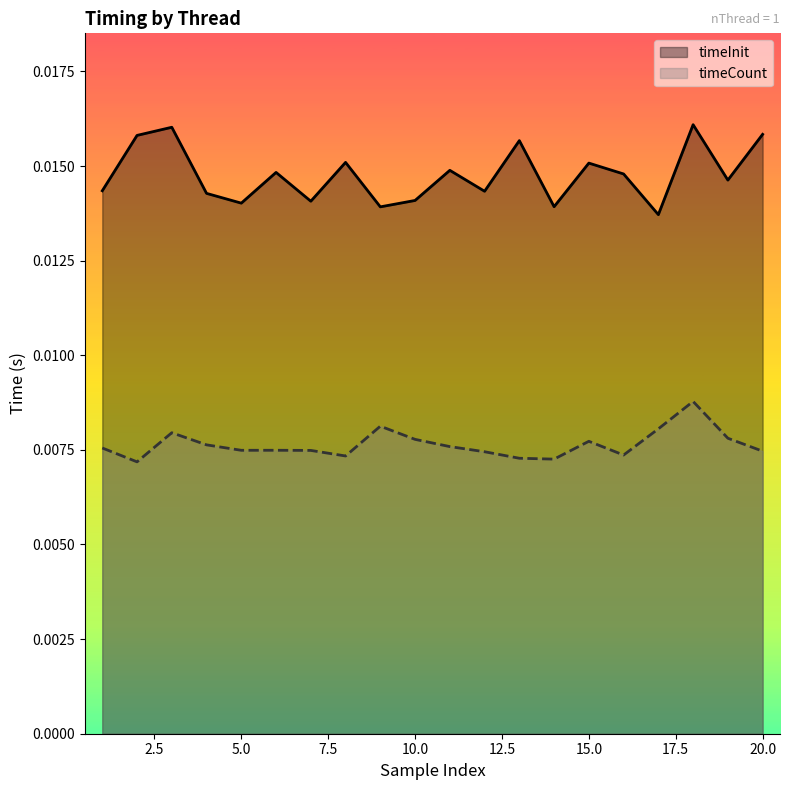

How many timeInit values are between 0 and 1?

20